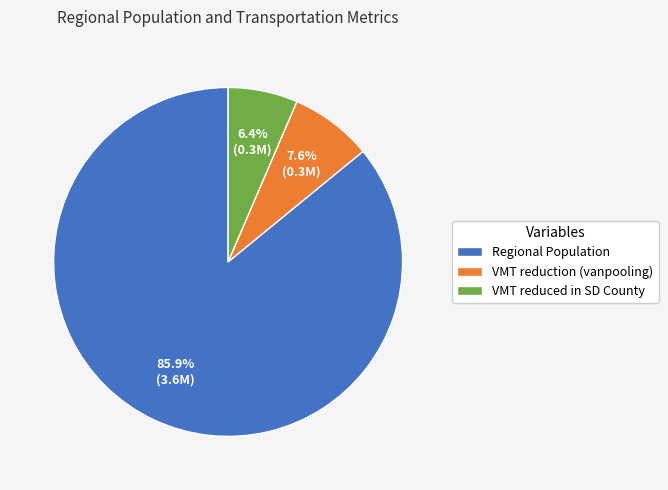

Count the number of slices in the pie.

3